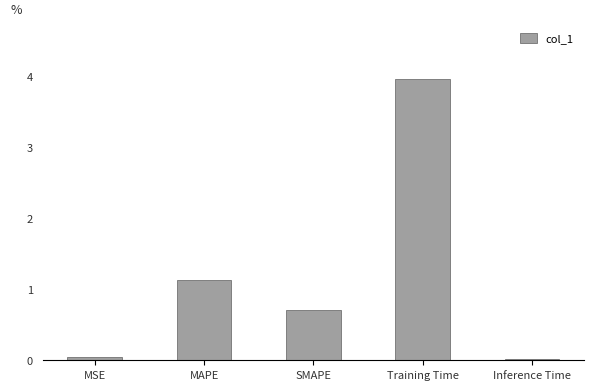

Which has a higher value, MAPE or SMAPE?

MAPE